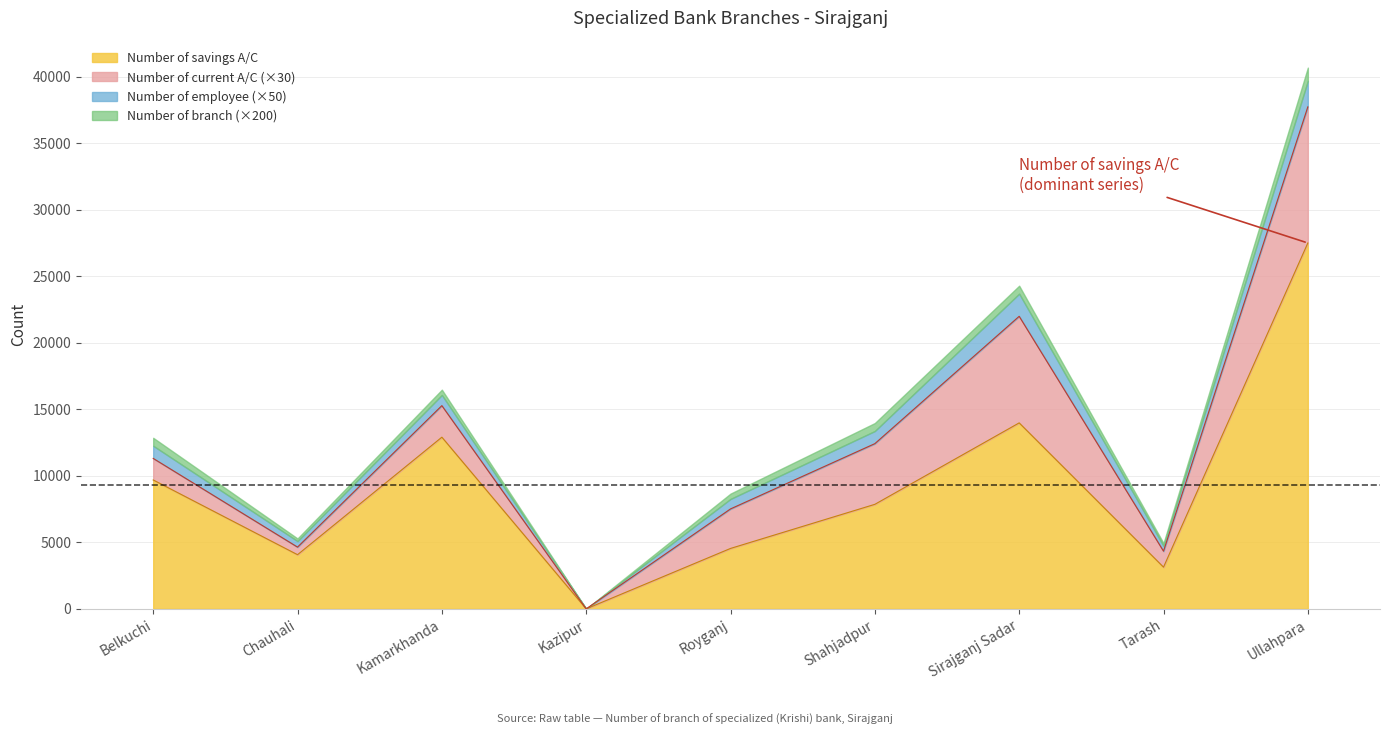

How many categories are shown in the chart?

9